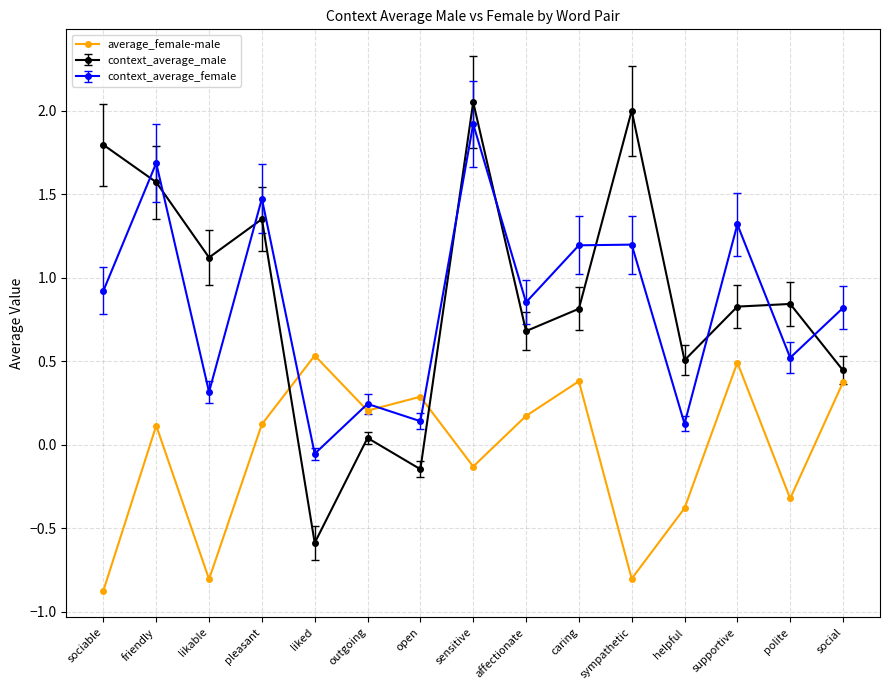

How many positive values does the context_average_female series have?

14